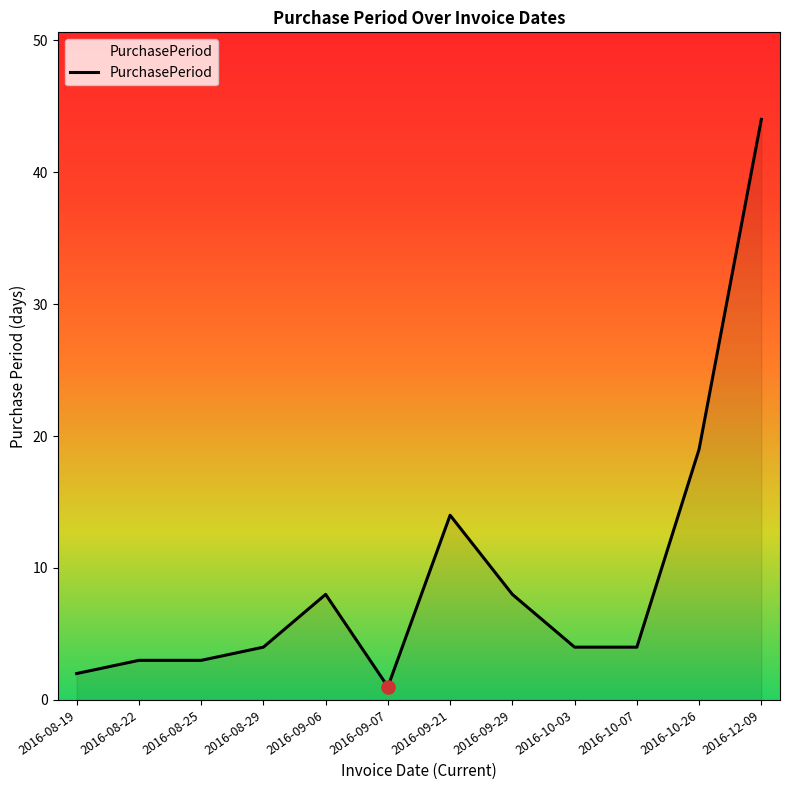

What is the change in value from 2016-09-07 to 2016-10-07?

+3